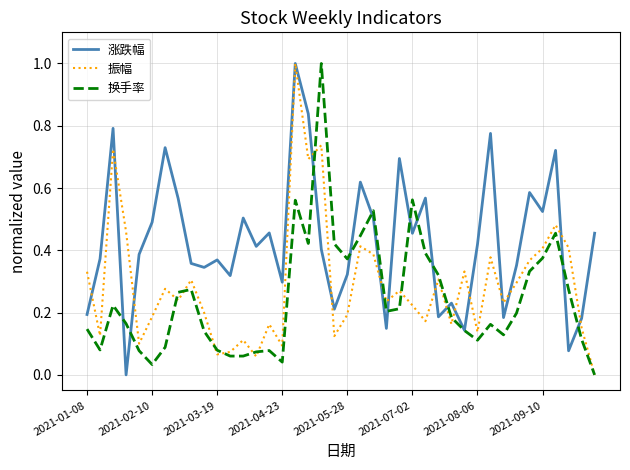

What is the maximum value for 振幅?

1.0